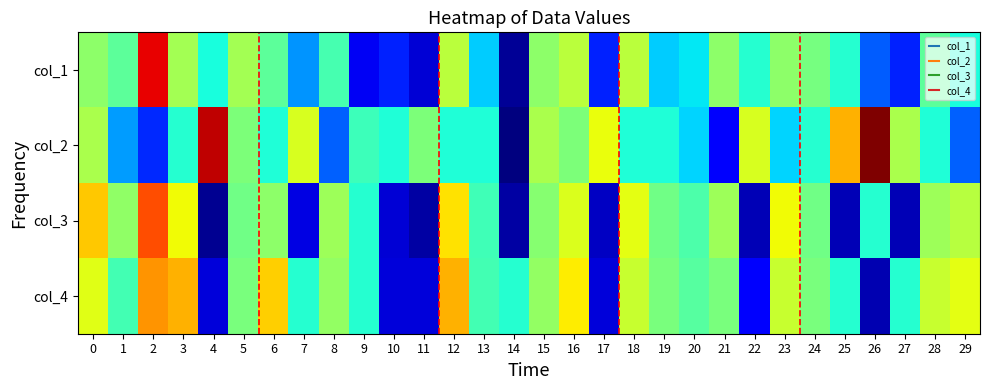

Reading left to right, transcribe all the data shown in this chart.

col_1: 0=0.5	1=0.3	2=2.1	3=0.6	4=-0.1	5=0.6	6=0.3	7=-0.5	8=0.2	9=-1.2	10=-1.0	11=-1.3	12=0.7	13=-0.3	14=-1.5	15=0.5	16=0.7	17=-1.0	18=0.7	19=-0.3	20=-0.2	21=0.5	22=0.0	23=0.5	24=0.4	25=0.0	26=-0.7	27=-1.0	28=0.3	29=-0.1
col_2: 0=0.6	1=-0.5	2=-0.9	3=0.0	4=2.2	5=0.4	6=-0.0	7=0.9	8=-0.7	9=0.1	10=-0.0	11=0.4	12=-0.0	13=-0.0	14=-1.6	15=0.6	16=0.4	17=1.0	18=-0.0	19=-0.0	20=-0.3	21=-1.2	22=0.9	23=-0.3	24=0.0	25=1.3	26=2.5	27=0.6	28=-0.0	29=-0.7
col_3: 0=1.2	1=0.5	2=1.8	3=1.0	4=-1.5	5=0.4	6=0.5	7=-1.3	8=0.6	9=0.0	10=-1.3	11=-1.5	12=1.1	13=0.1	14=-1.5	15=0.5	16=0.9	17=-1.4	18=0.9	19=0.4	20=0.2	21=0.6	22=-1.4	23=1.0	24=0.4	25=-1.4	26=0.0	27=-1.4	28=0.6	29=0.7
col_4: 0=0.9	1=0.1	2=1.5	3=1.3	4=-1.3	5=0.4	6=1.2	7=0.0	8=0.5	9=0.0	10=-1.3	11=-1.3	12=1.3	13=0.1	14=0.0	15=0.5	16=1.1	17=-1.3	18=0.8	19=0.4	20=0.2	21=0.4	22=-1.2	23=0.8	24=0.4	25=0.0	26=-1.4	27=0.0	28=0.8	29=0.9